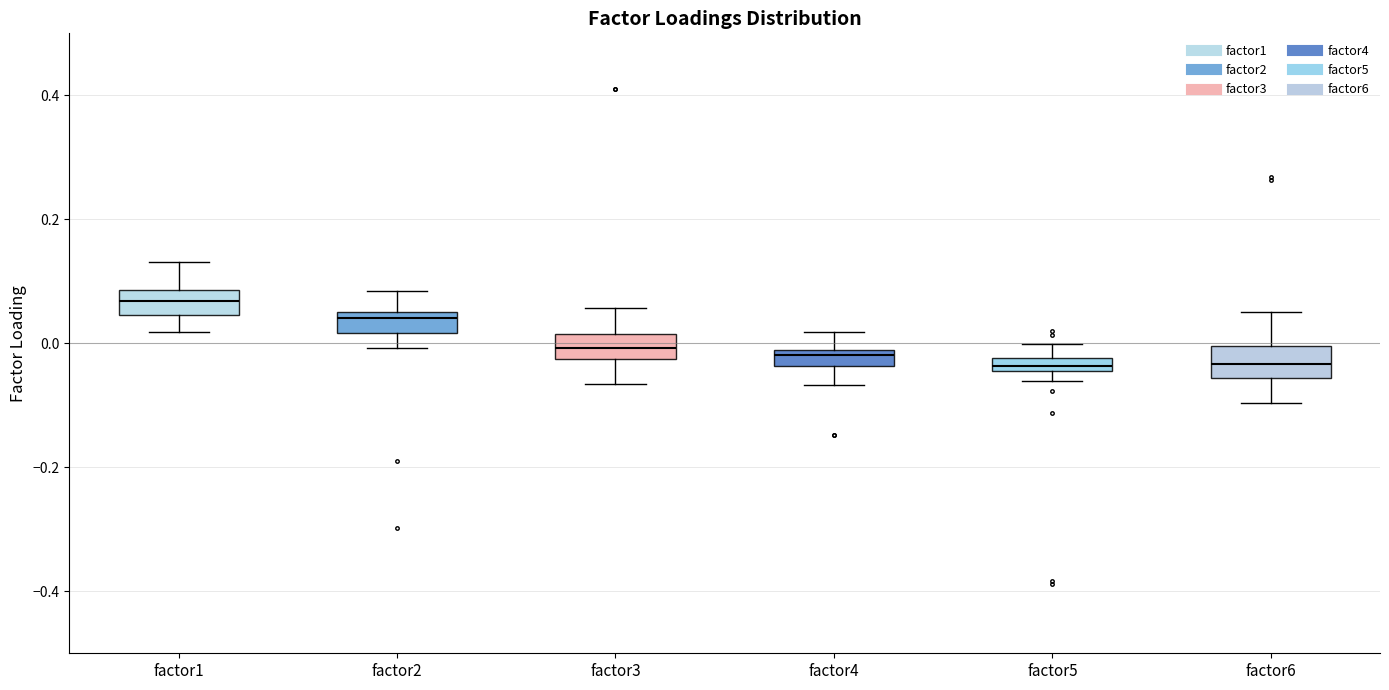

Which box's median line is the highest?

factor1